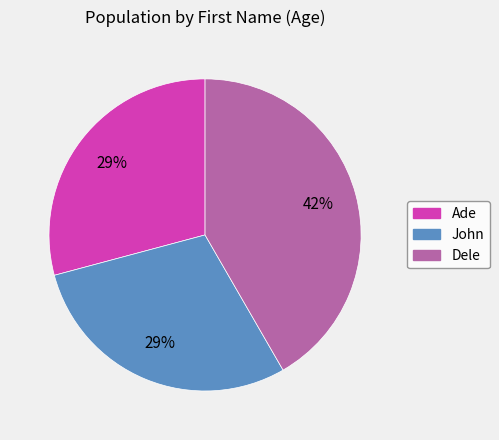

What percentage is the John slice, to the nearest percent?

29%